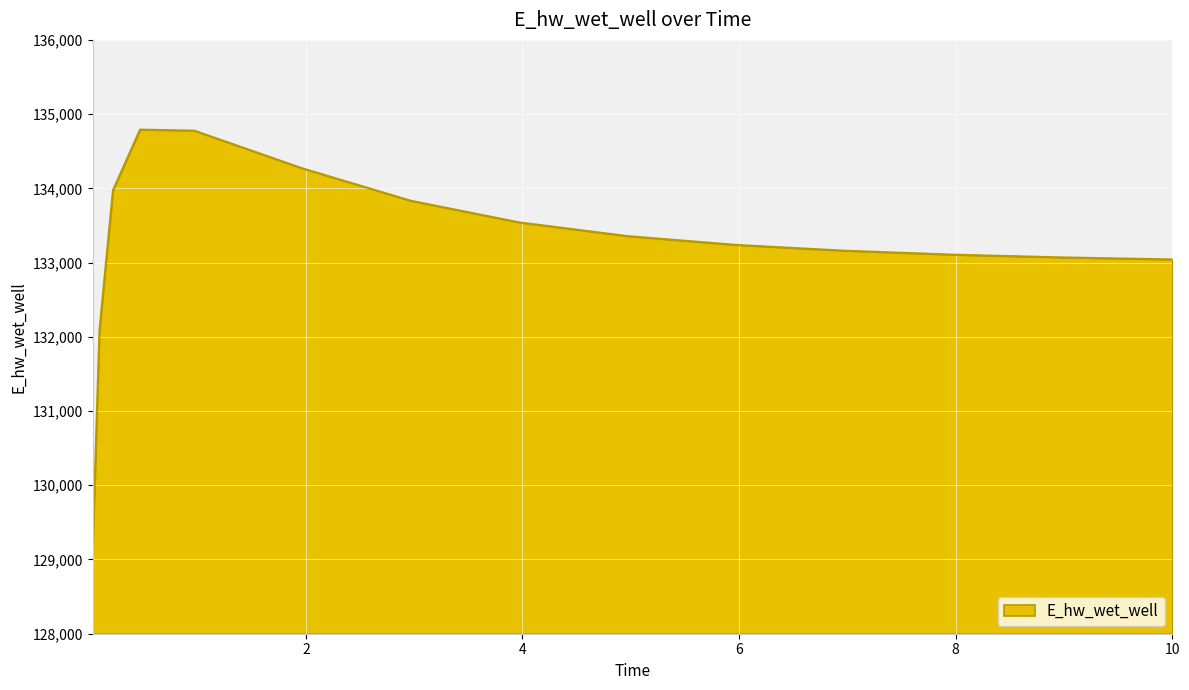

What is the smallest value displayed?

129131.1